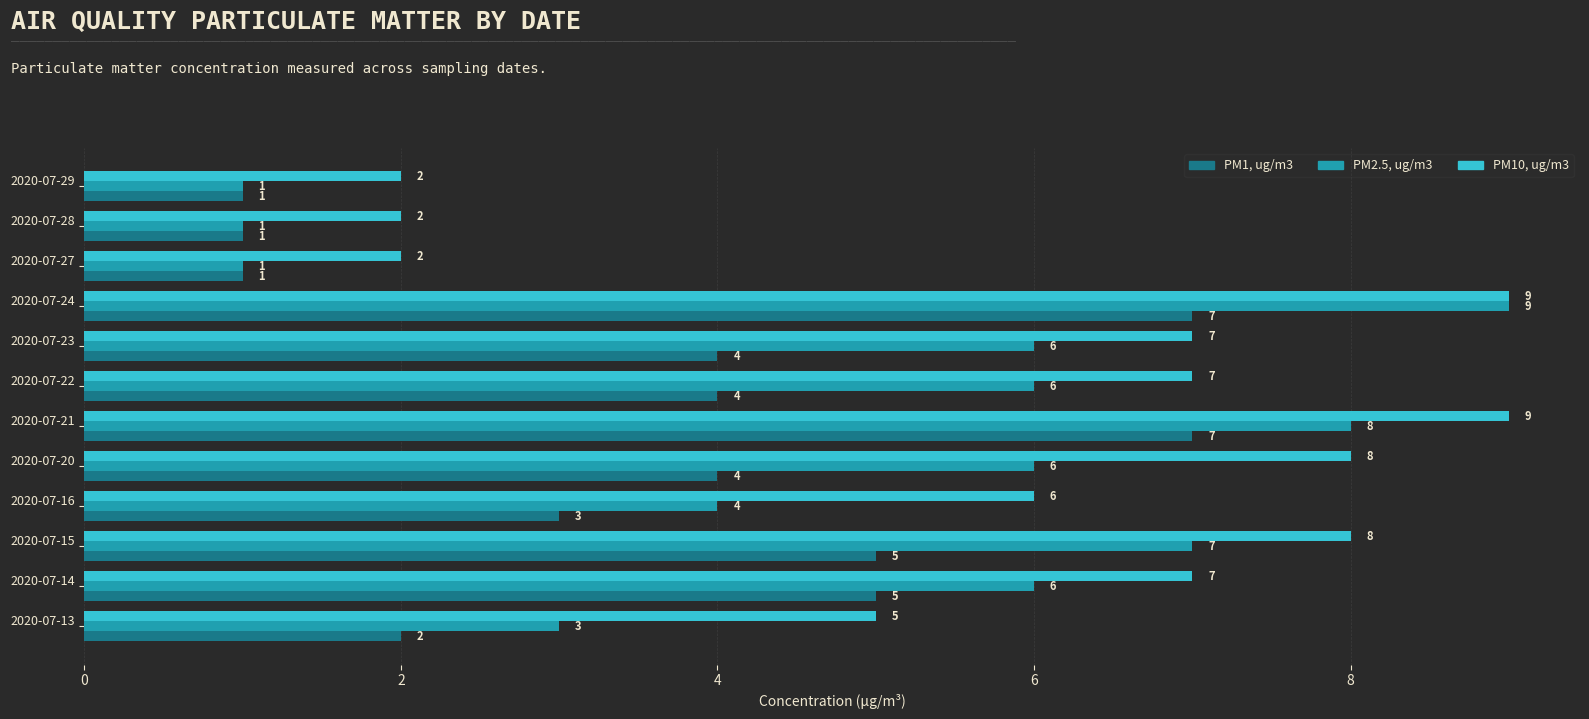

What is the maximum value for PM10, ug/m3?

9